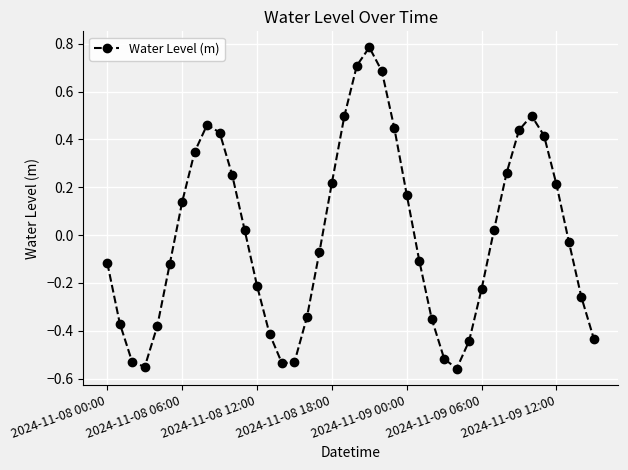

What is the difference between the maximum and second lowest values?

1.3